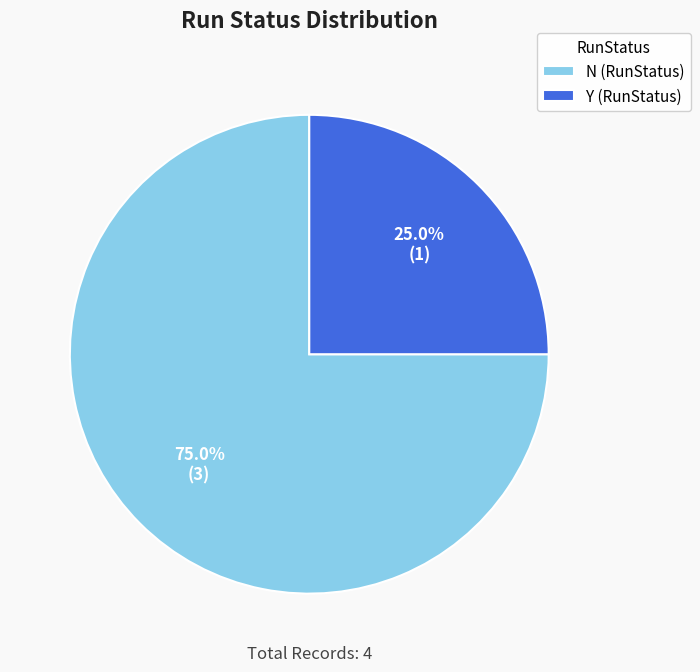

Does Y represent more than half of the total?

No